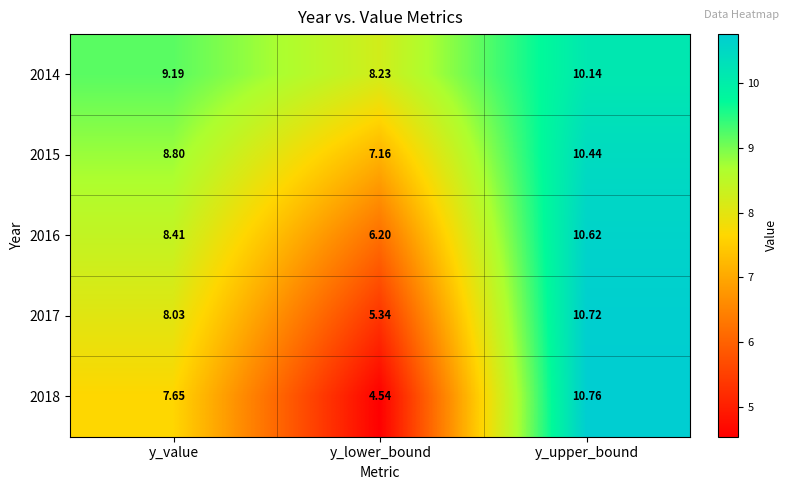

Which category has the highest value in the 2014 series?

y_upper_bound